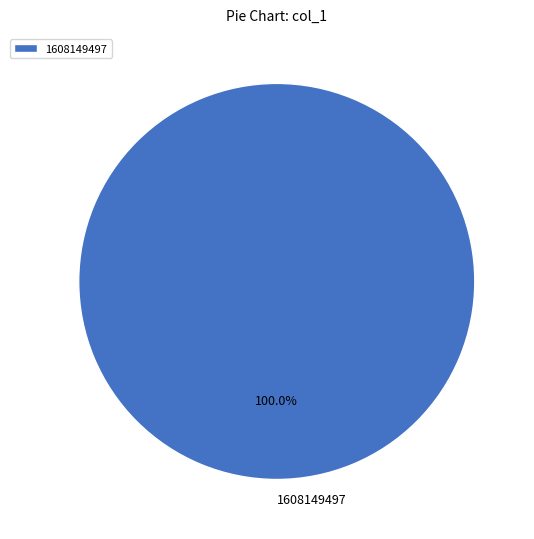

Rank the categories by value from lowest to highest.

1608149497